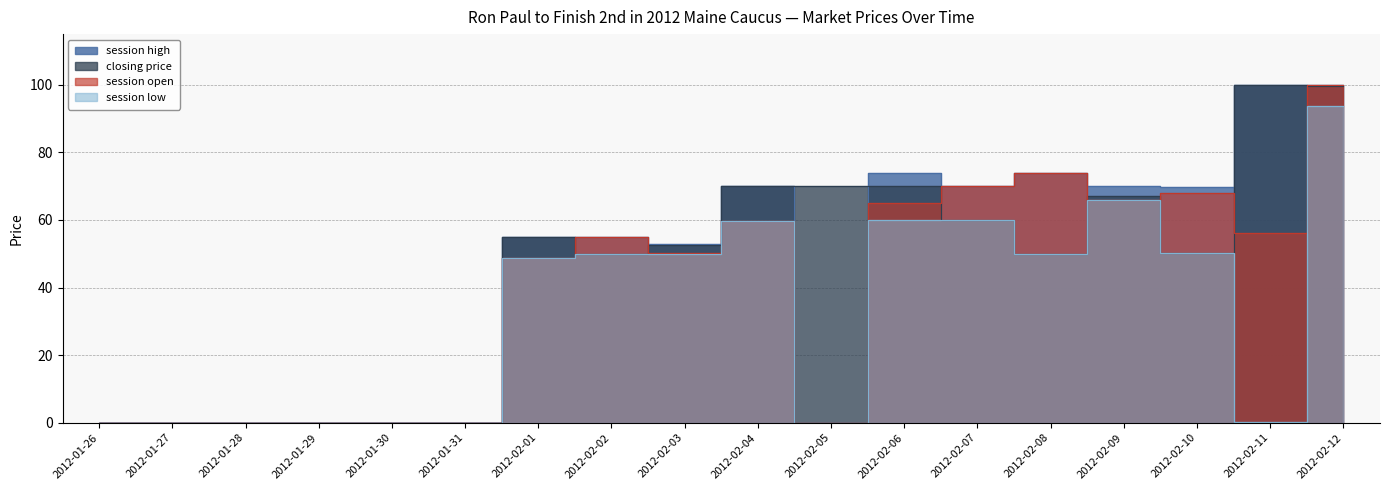

Is it true that session low equals 50.0 at 2012-02-03?

True